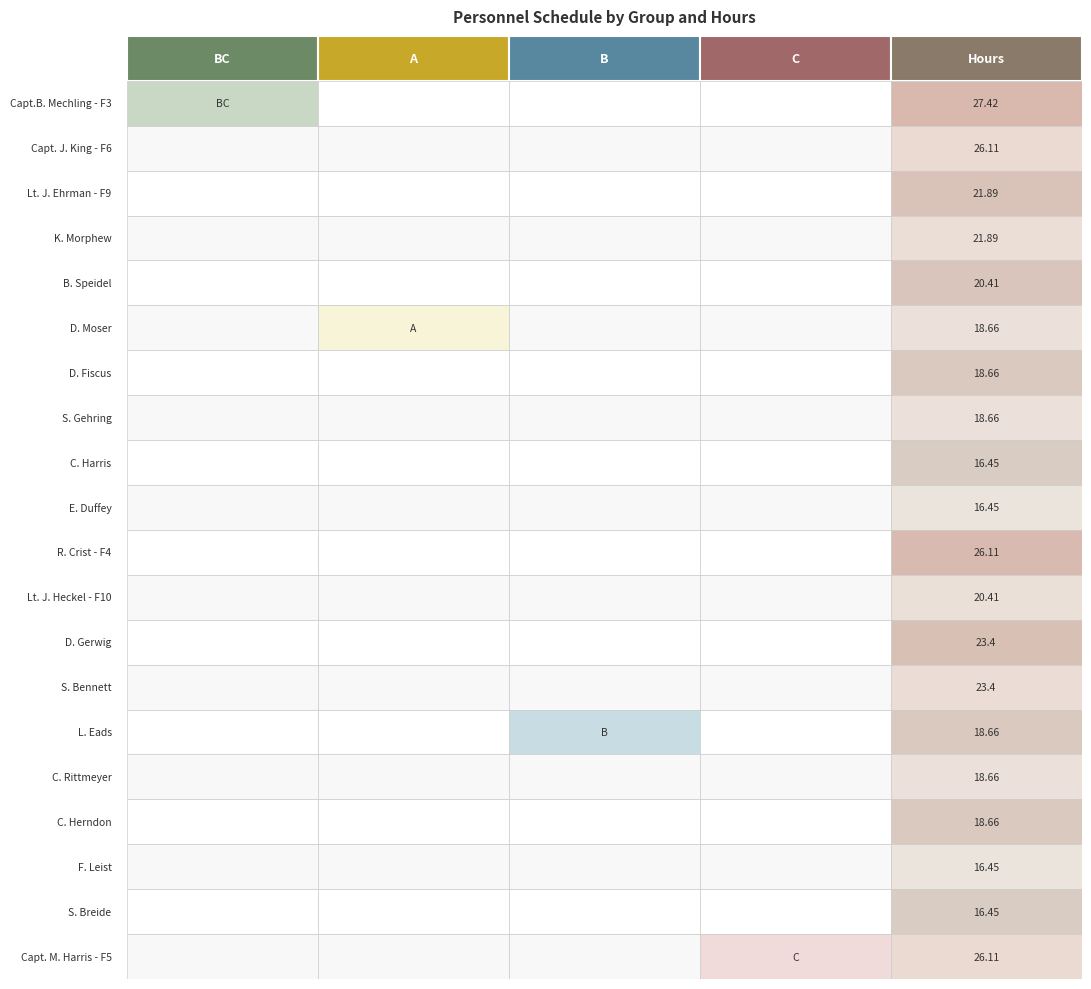

The B series shows 0.0 at S. Gehring. True or false?

True